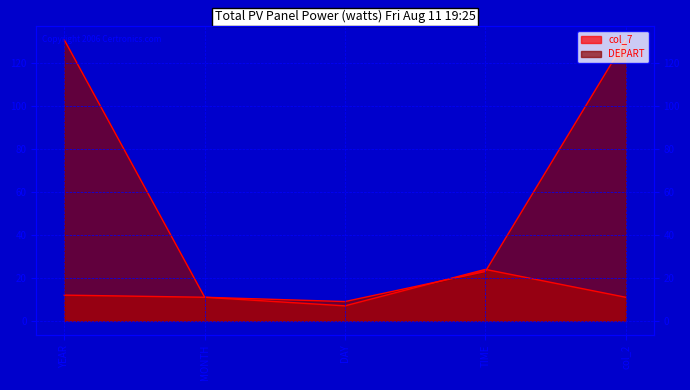

Does the chart have visible grid lines?

Yes